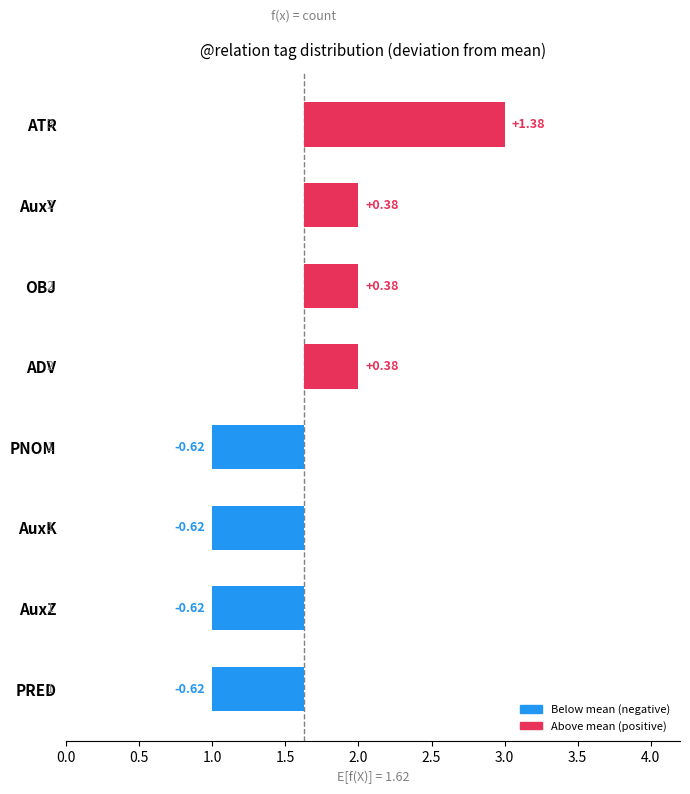

Reading left to right, transcribe all the data shown in this chart.

ATR=3	ADV=2	OBJ=2	AuxY=2	PRED=1	AuxZ=1	AuxK=1	PNOM=1